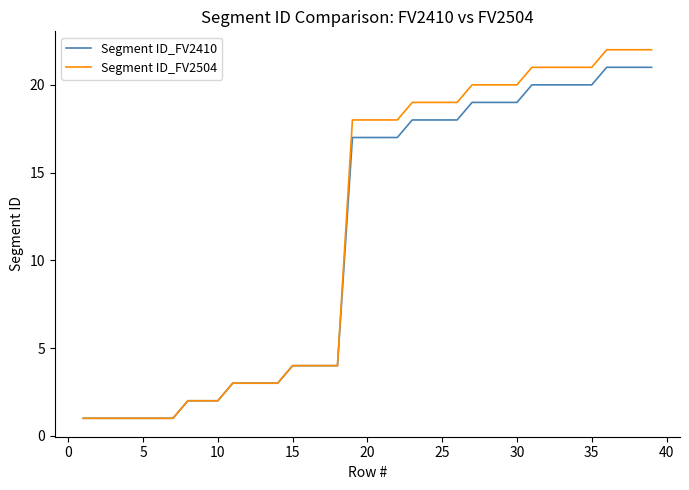

Which series has the widest spread of values?

Segment ID_FV2504